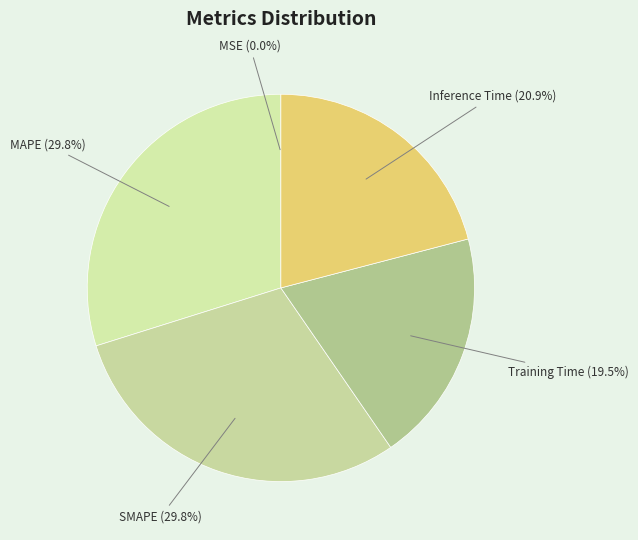

Which has a higher value, Inference Time or Training Time?

Inference Time